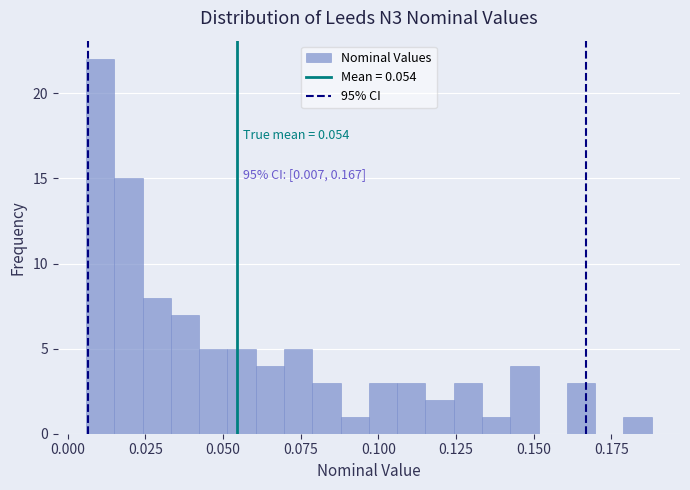

Around what value on the x-axis is the tallest bar? Give the approximate position of its centre, as read against the axis.

0.010